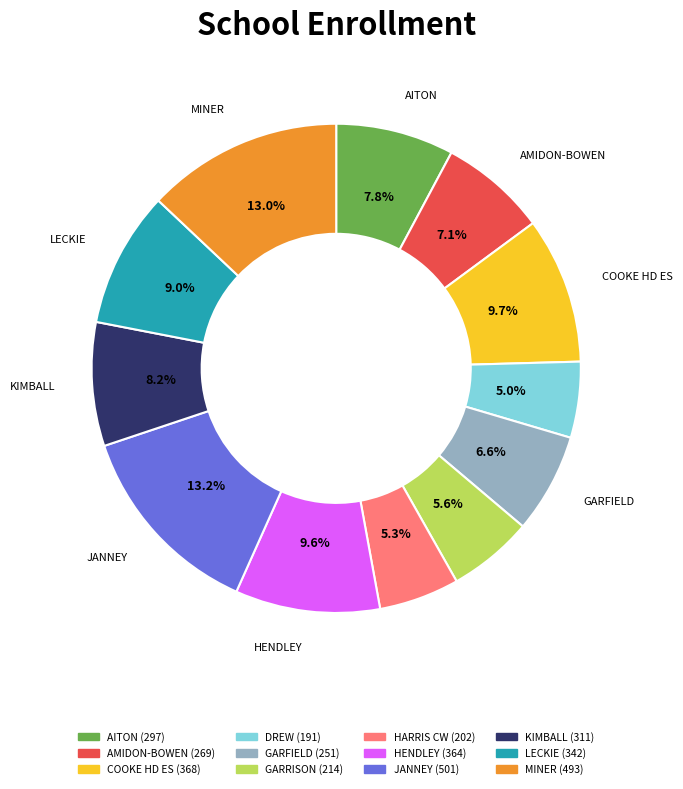

To the nearest percent, what percentage of the pie is COOKE HD ES?

10%